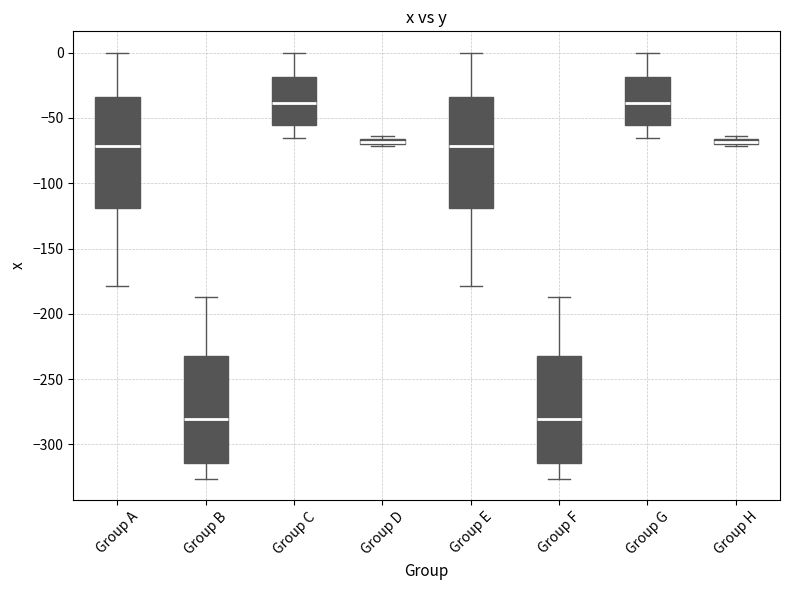

Where is the upper edge of the box for Group E on the y-axis? The values are not printed on the chart, so give them approximately, as read against the axis.

-35